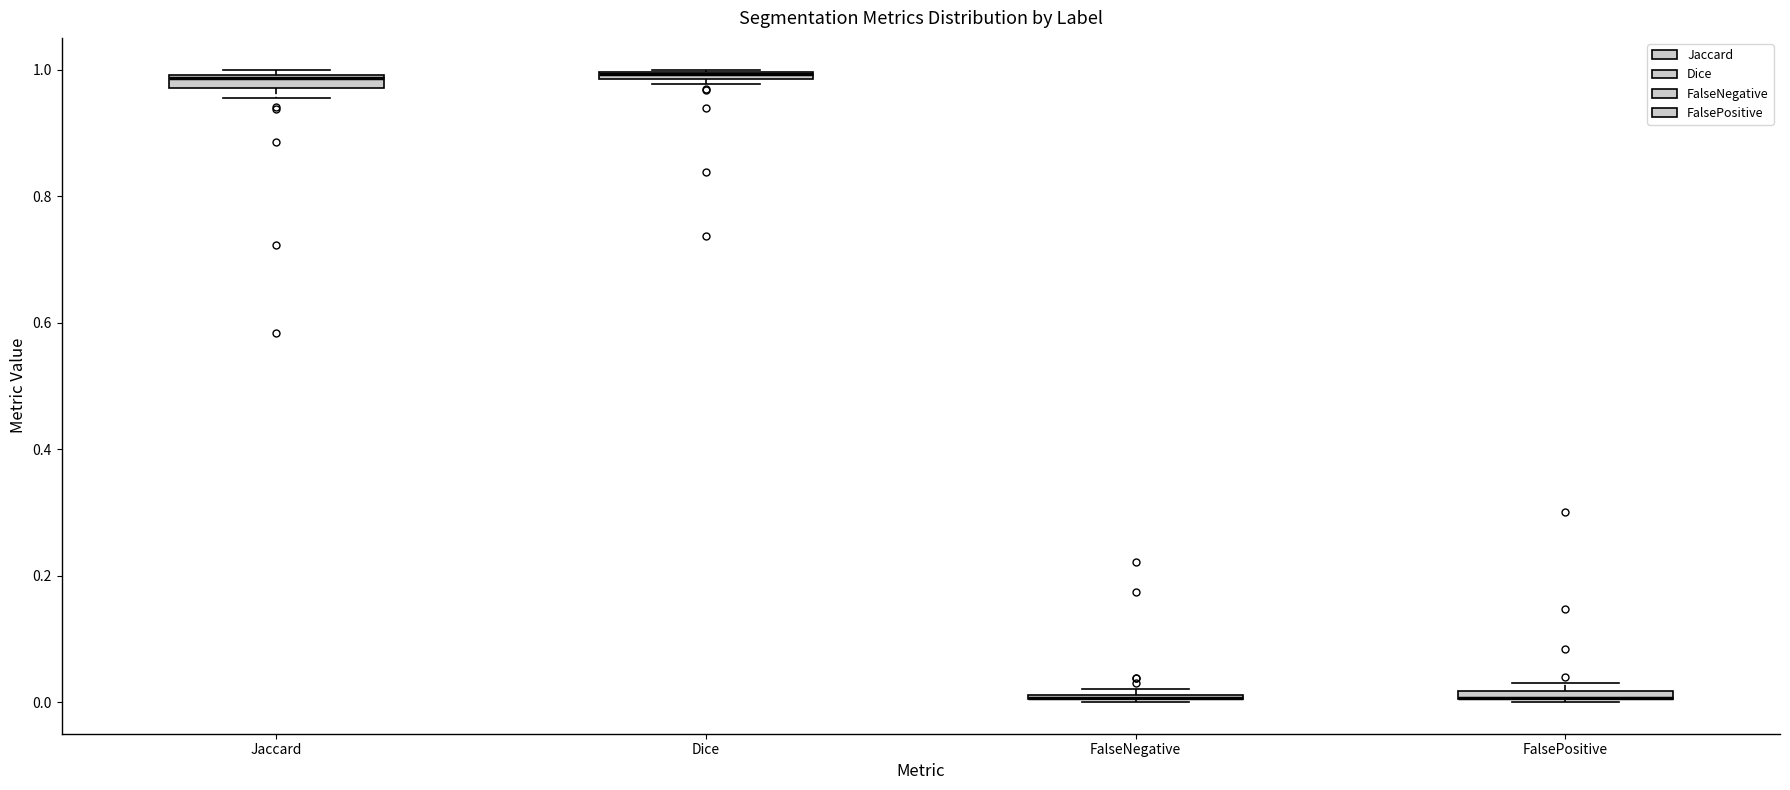

Where is the lower edge of the box for FalsePositive on the y-axis? The values are not printed on the chart, so give them approximately, as read against the axis.

0.00